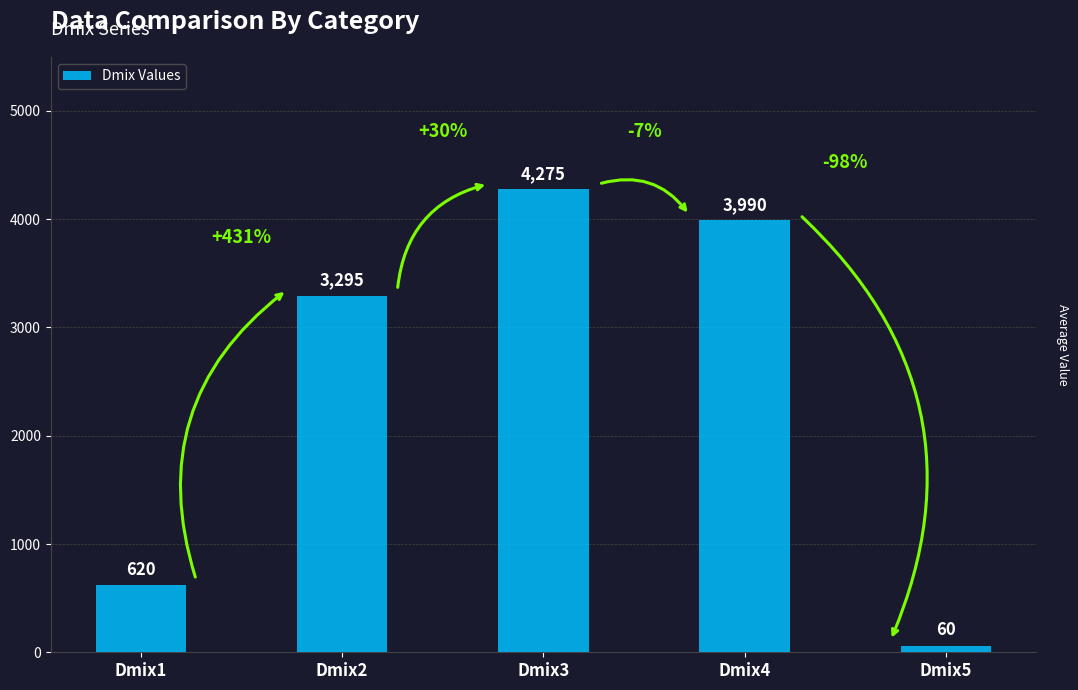

What is the value of the 3rd bar from the left?

4275